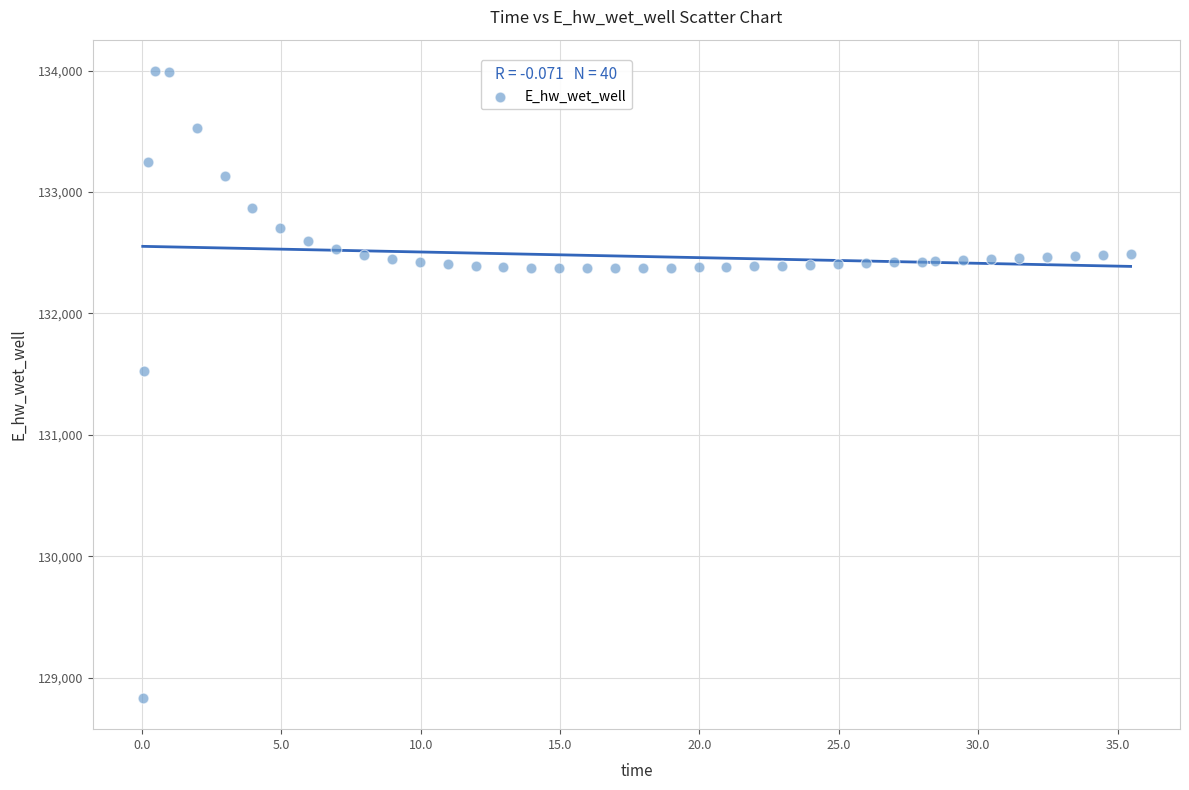

What is the range of X values (max minus min)?

35.4